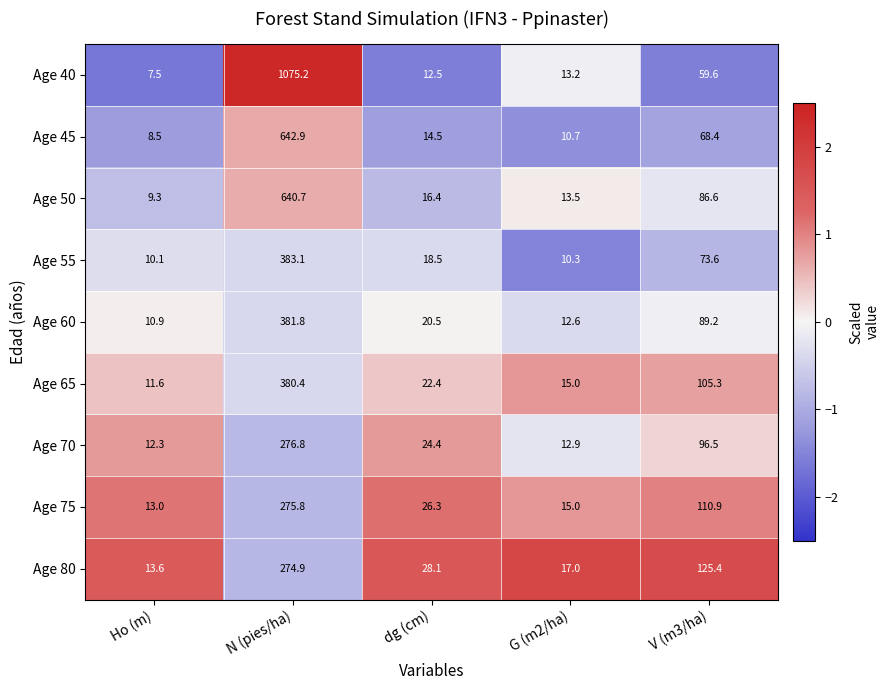

What is the difference between the second highest and second lowest values in the Age 55 series?

63.3